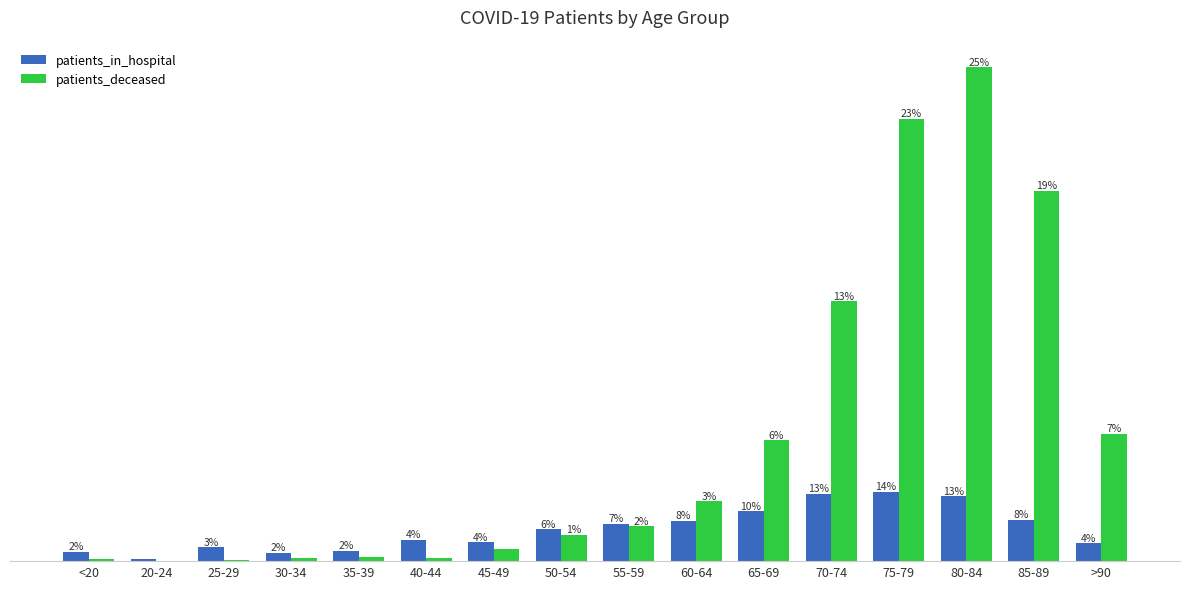

At which label is patients_deceased closest to 263?

70-74